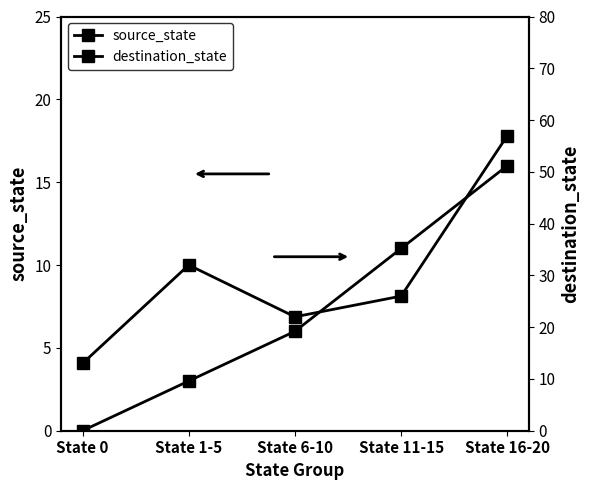

List the labels in order of destination_state value, smallest first.

State 0, State 6-10, State 11-15, State 1-5, State 16-20